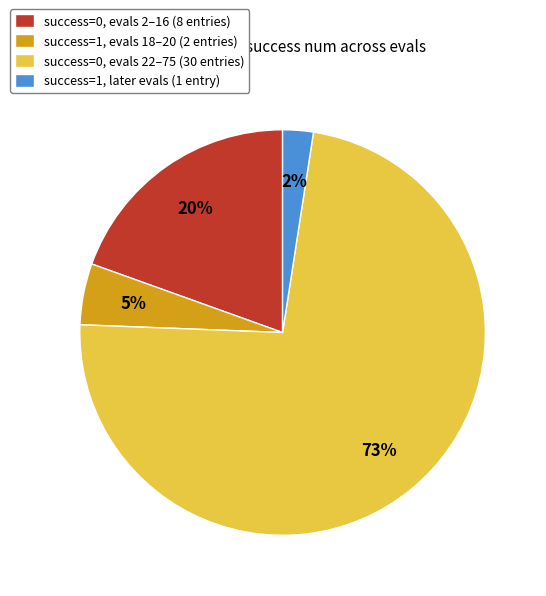

What is the smallest slice in the pie chart?

success=1, later evals (1 entry)